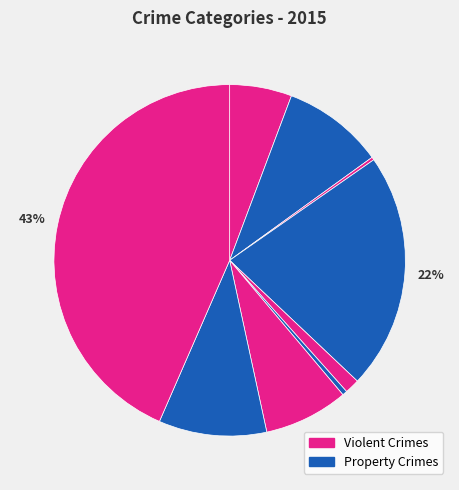

How many segments does this pie chart have?

9